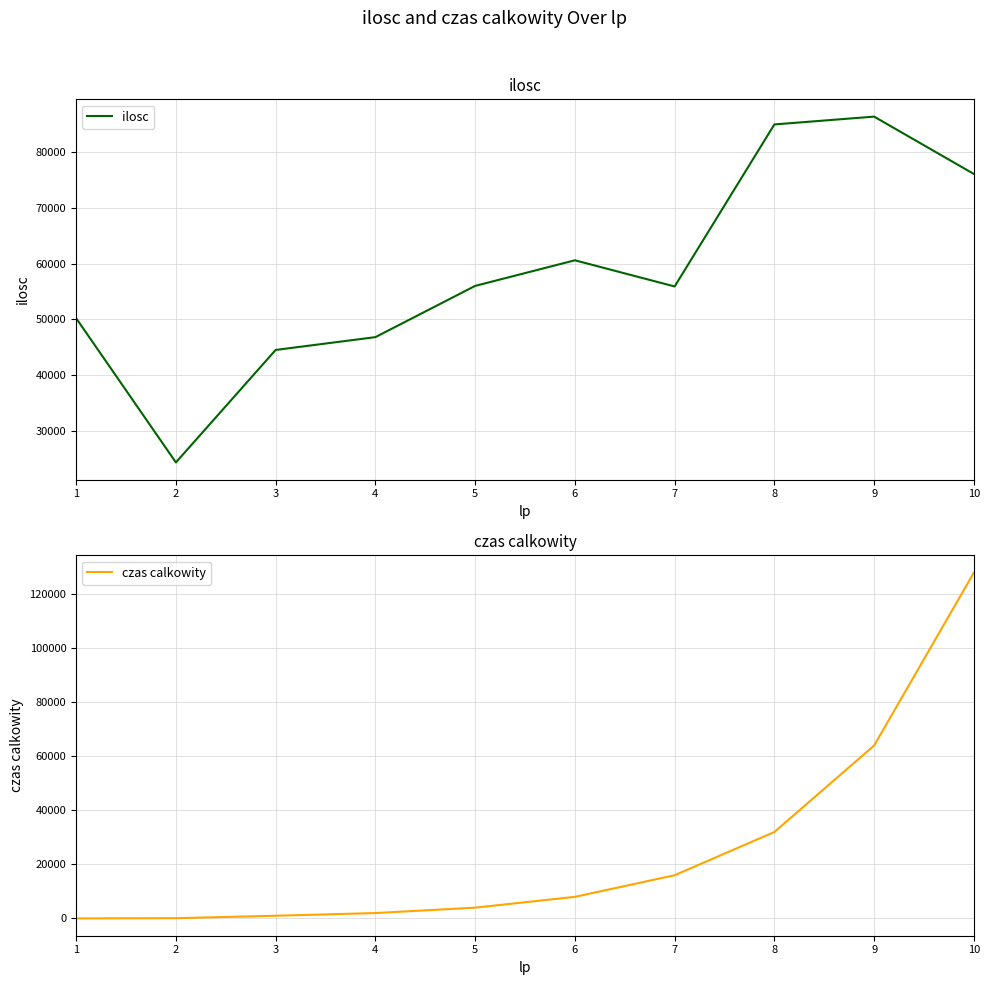

What are all the series names shown in the legend?

ilosc, czas calkowity